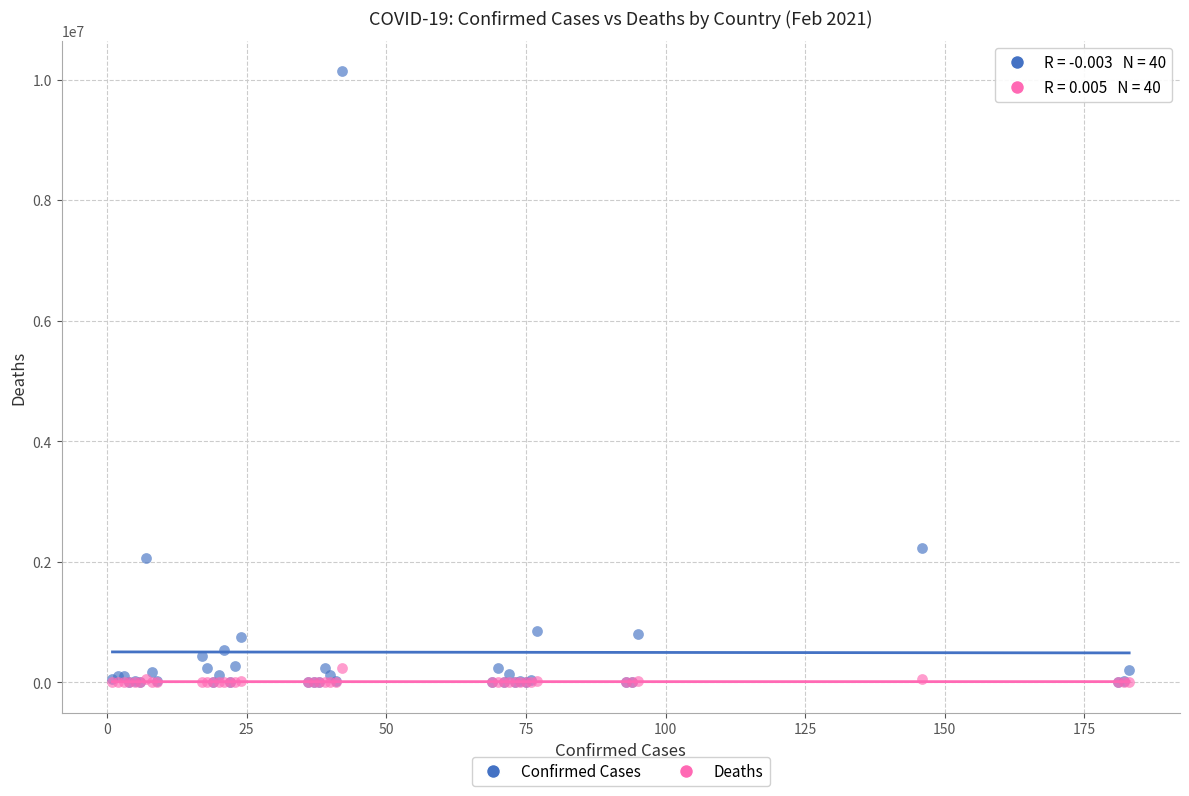

In the Confirmed Cases series, what Y value is closest to 5069666?

2222018